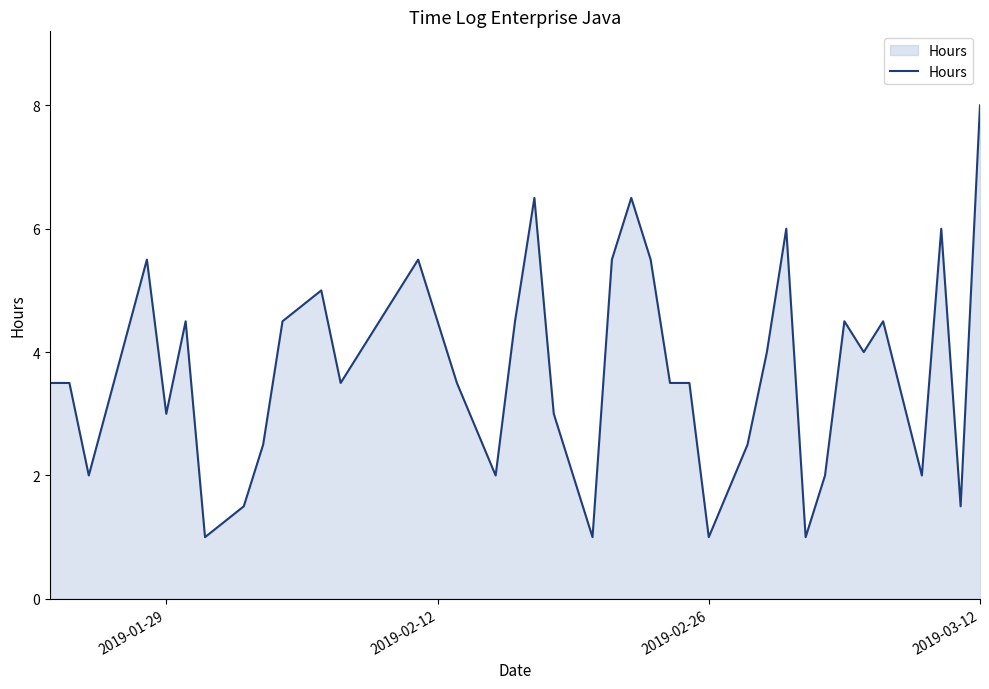

What is the difference between the maximum and minimum values?

7.0